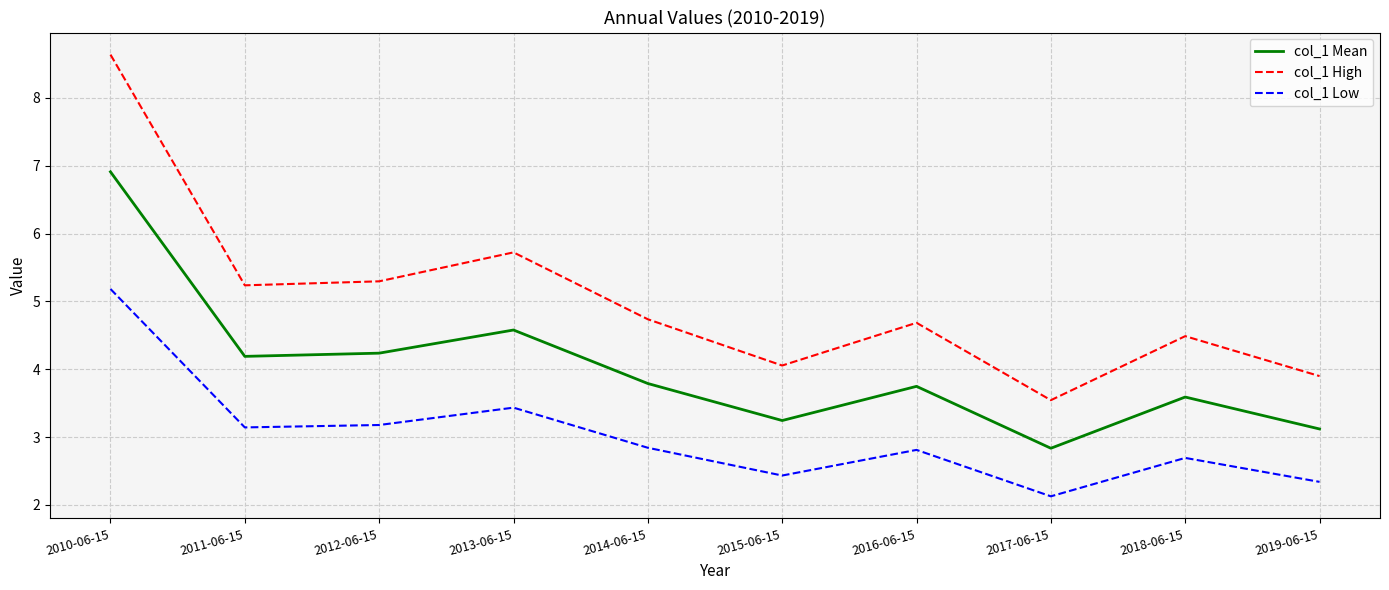

The col_1 Low series shows 2.4 at 2015-06-15. True or false?

True